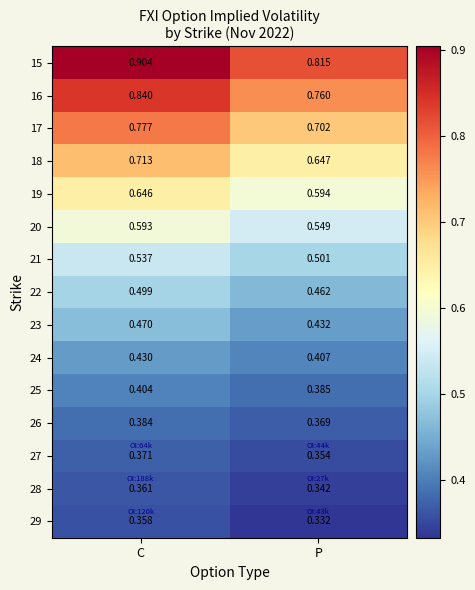

List the series in order of their peak value, highest first.

15, 16, 17, 18, 19, 20, 21, 22, 23, 24, 25, 26, 27, 28, 29